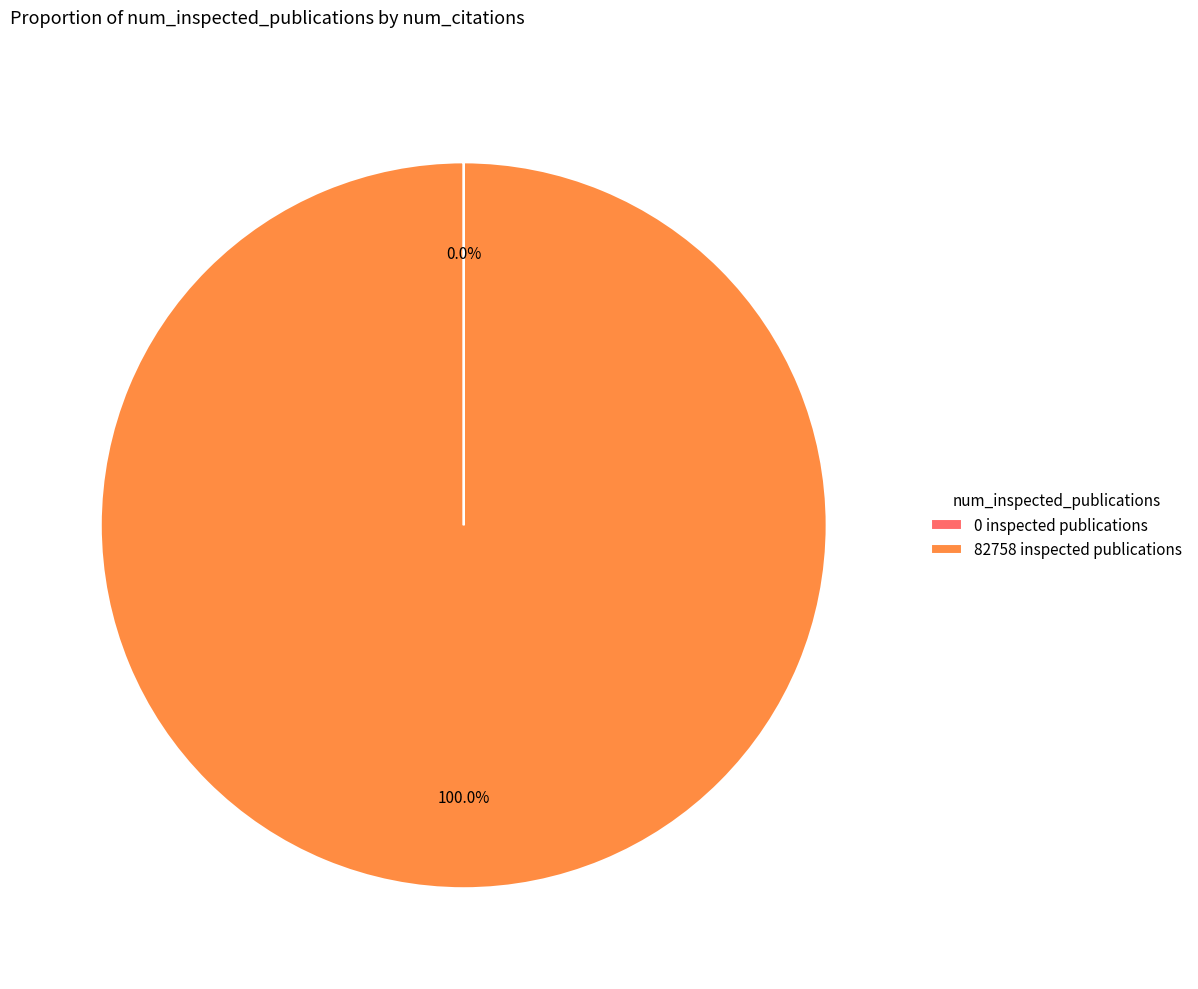

Is there any slice that represents more than half of the pie?

Yes